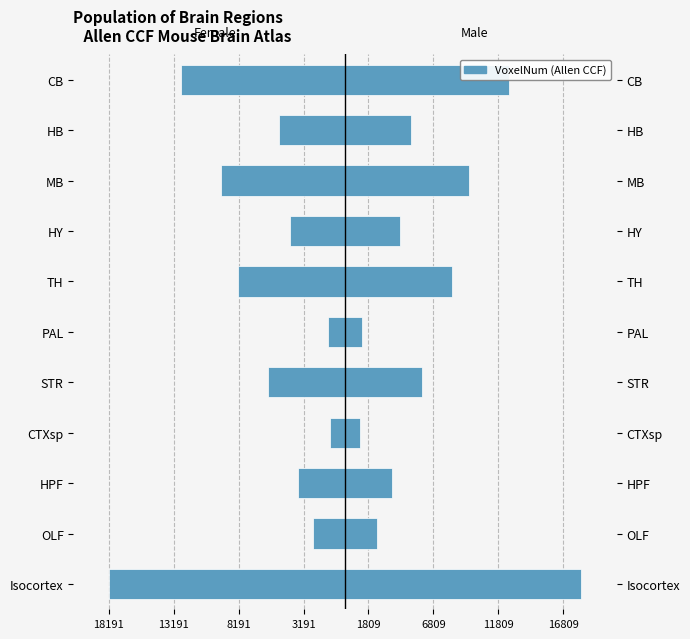

How many bars are there in each group?

2